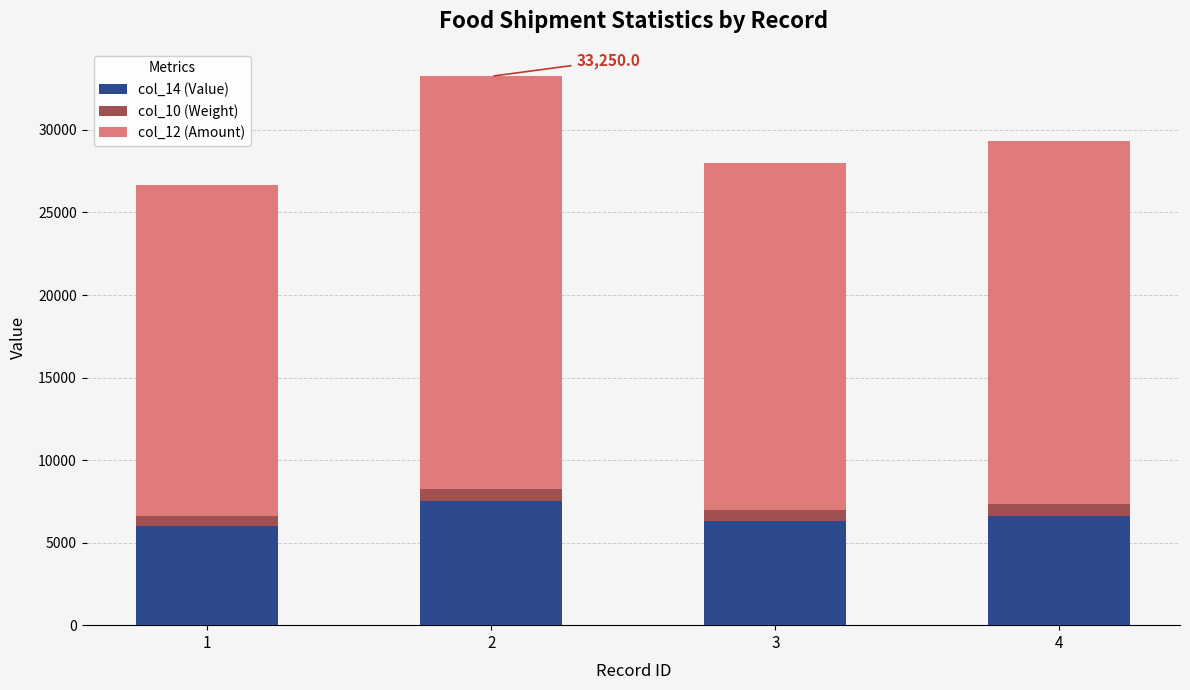

What is the total value across all series at 3?

28000